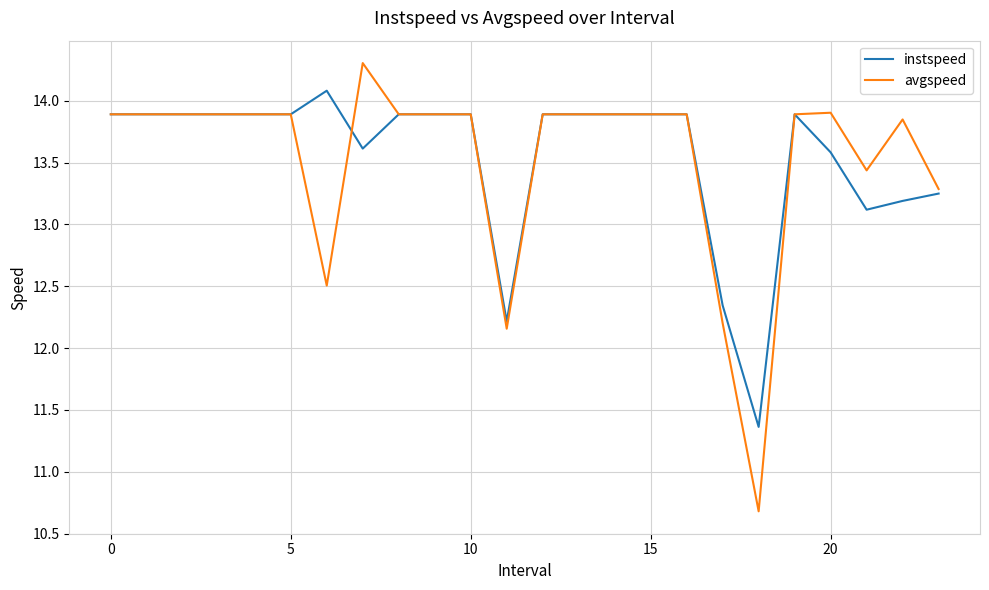

Rank the series by their maximum value, from highest to lowest.

avgspeed, instspeed